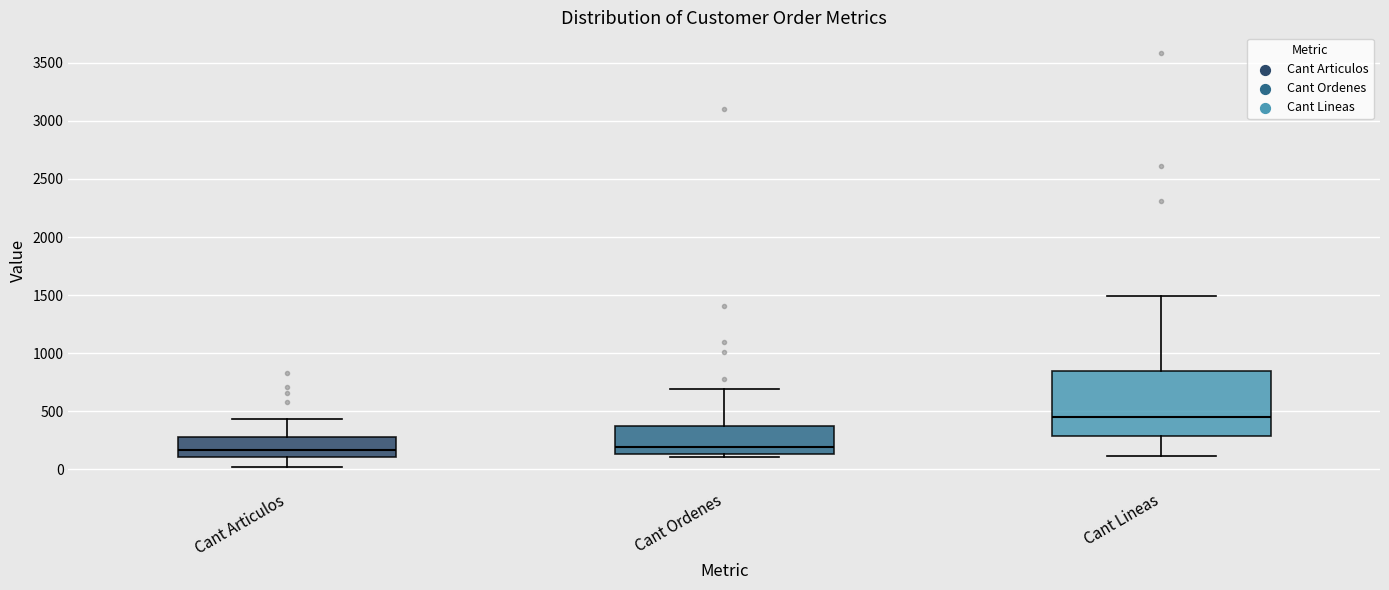

Reading left to right, read every box against the y-axis: the position of its median line, the range the box covers, and the ends of its whiskers. The values are not printed on the chart, so give them approximately, as read against the axis.

Cant Articulos: median 150, box 100 to 300, whiskers 0 to 450
Cant Ordenes: median 200, box 150 to 350, whiskers 100 to 700
Cant Lineas: median 450, box 300 to 850, whiskers 100 to 1500